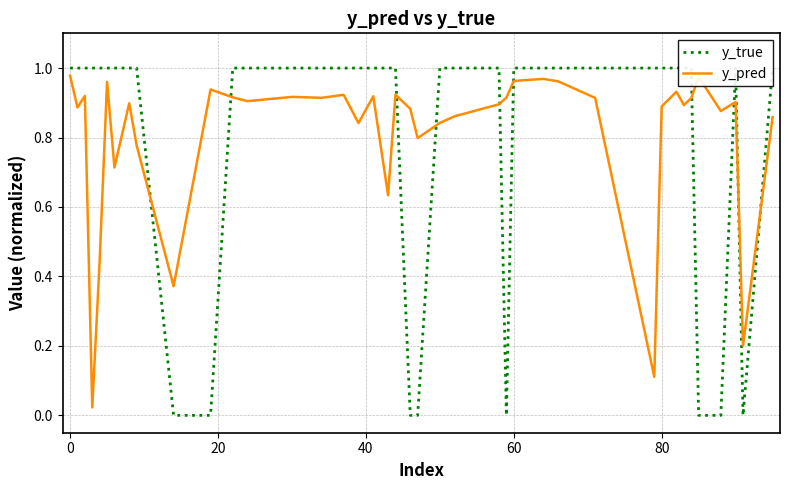

After their last crossing, which series has the higher values: y_true or y_pred?

y_true